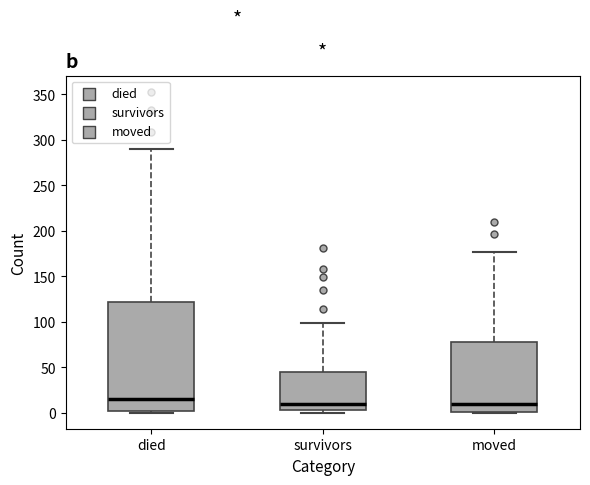

Reading left to right, read every box against the y-axis: the position of its median line, the range the box covers, and the ends of its whiskers. The values are not printed on the chart, so give them approximately, as read against the axis.

died: median 15, box 0 to 120, whiskers 0 to 290
survivors: median 10, box 5 to 45, whiskers 0 to 100
moved: median 10, box 0 to 80, whiskers 0 to 175